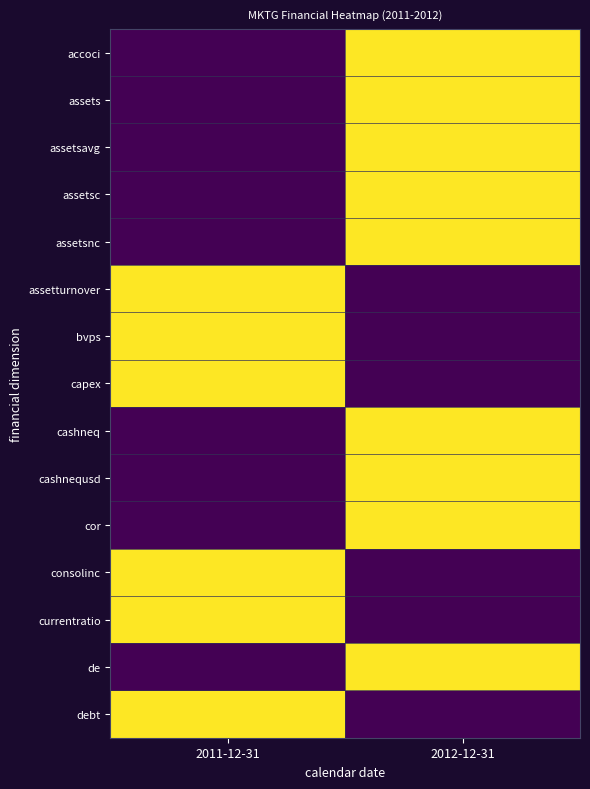

Which has a higher value, 2011-12-31 or 2012-12-31?

2012-12-31